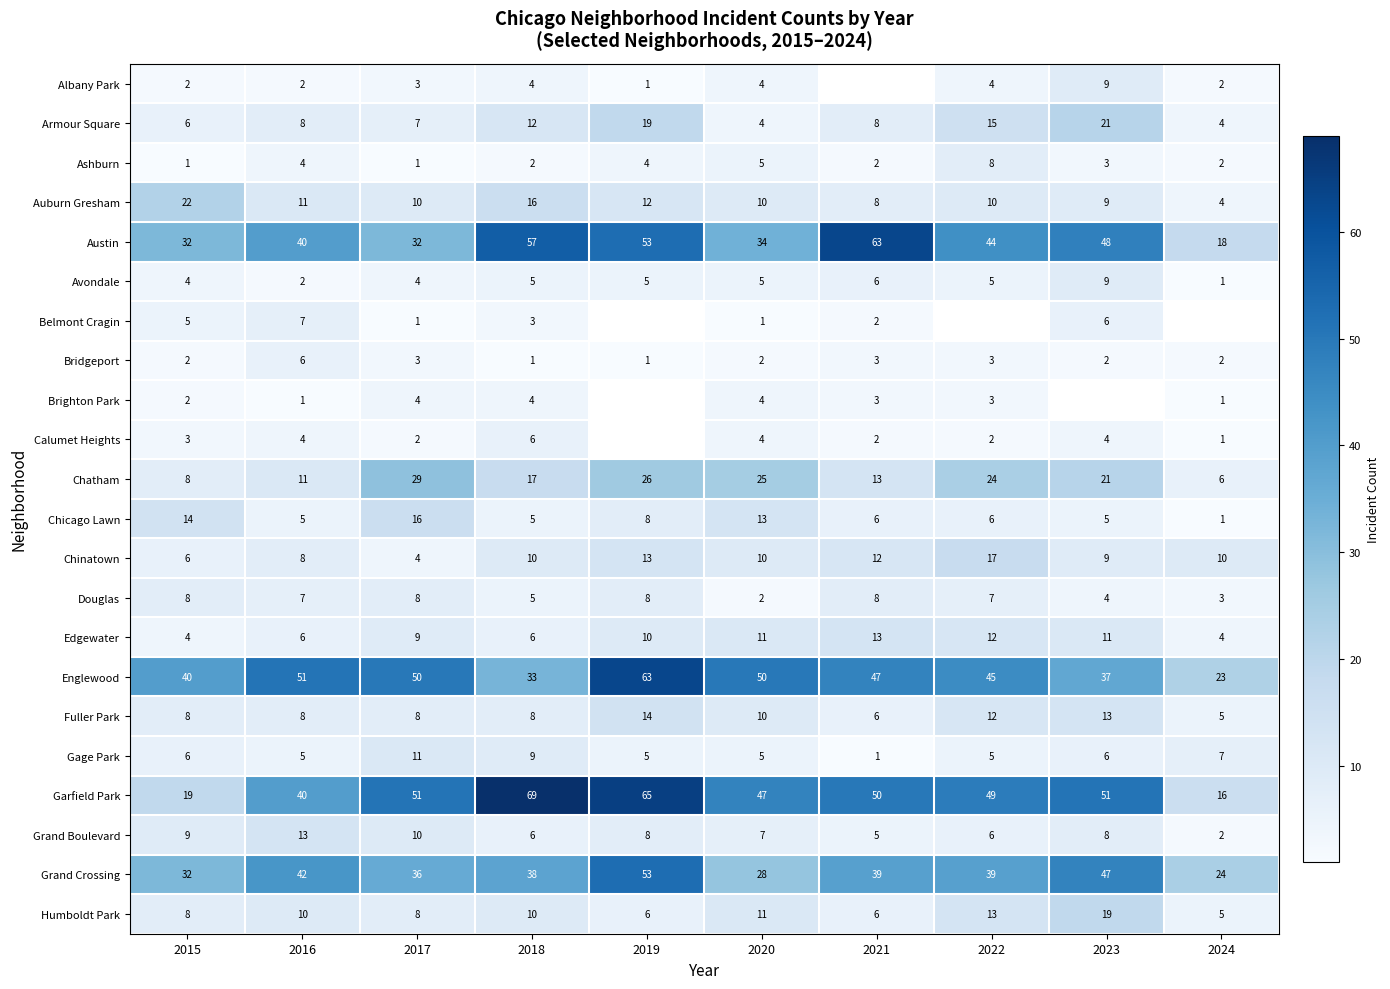

Where does the Englewood series first go above 47?

2016